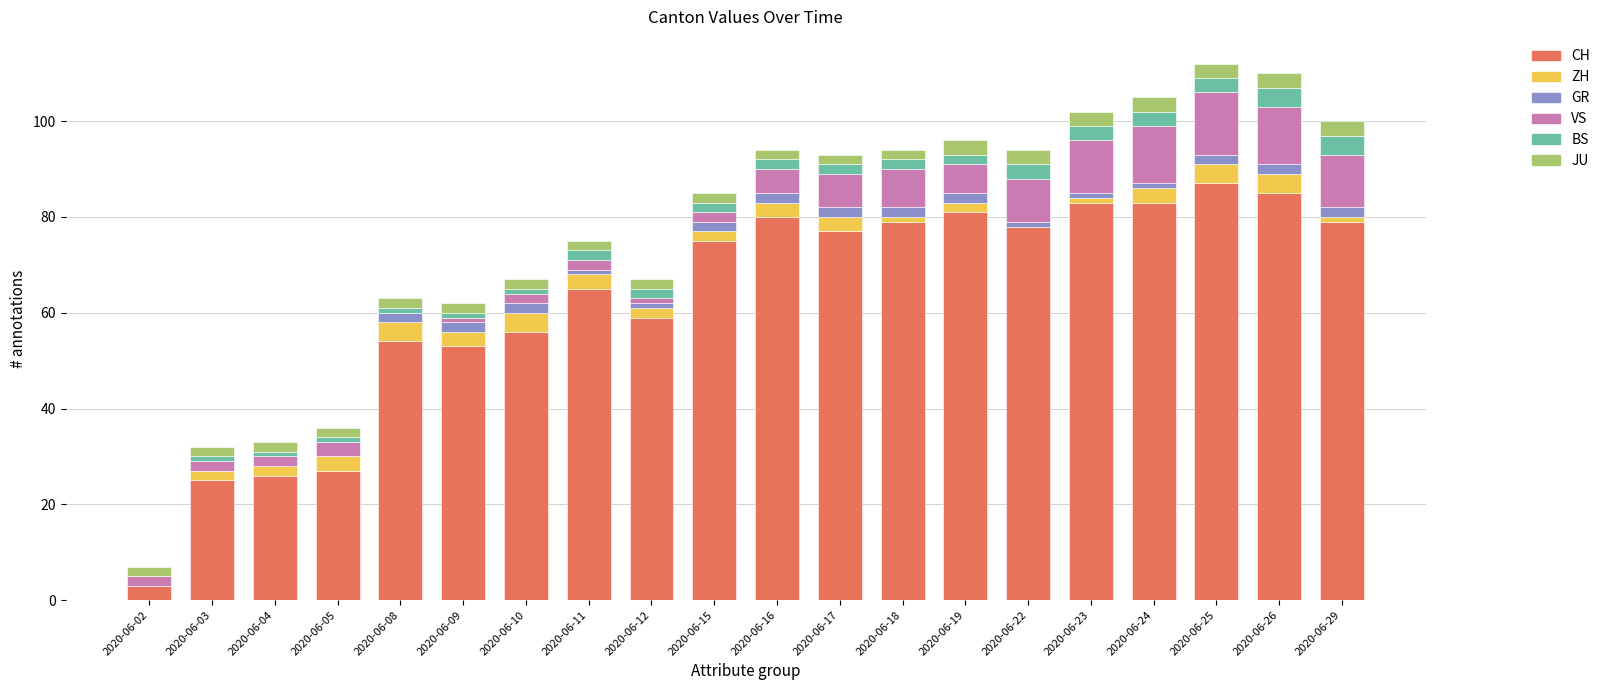

What is the highest value of the CH series?

87